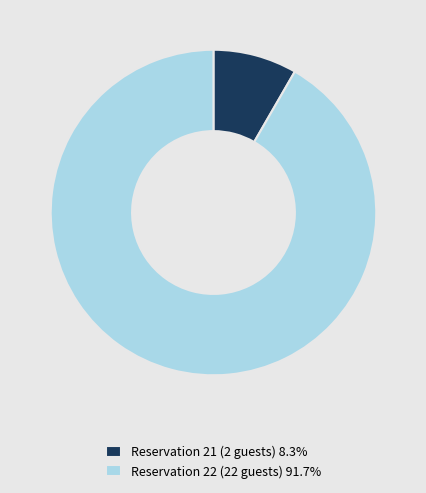

What is the ratio of the value at Reservation 22 (22 guests) 91.7% to the value at Reservation 21 (2 guests) 8.3%?

11.0